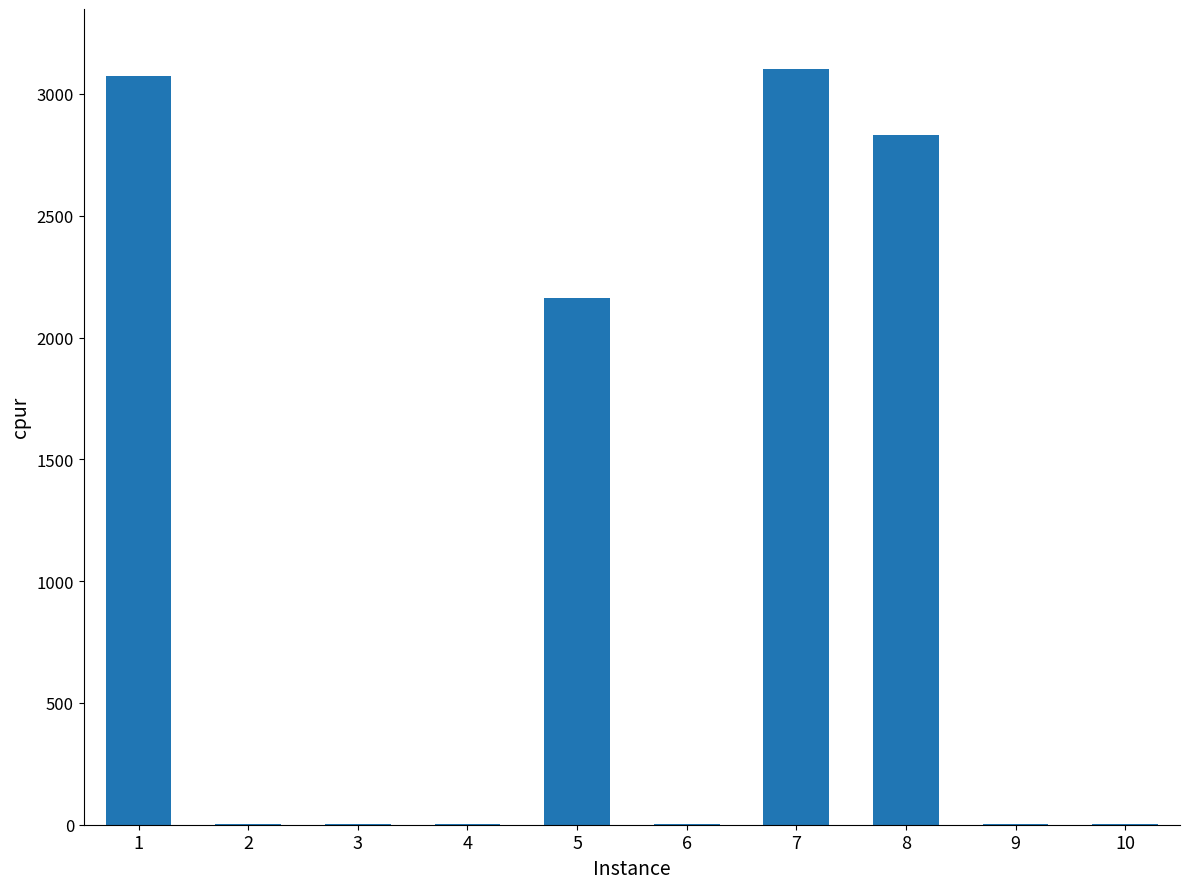

What is the ratio of the value at 3 to the value at 9?

1.1